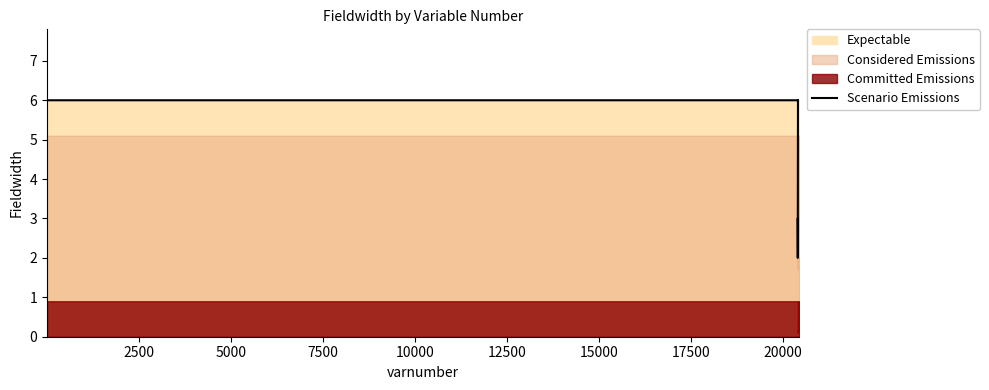

How many interior local valleys (lower than both neighbors) does the data have?

2